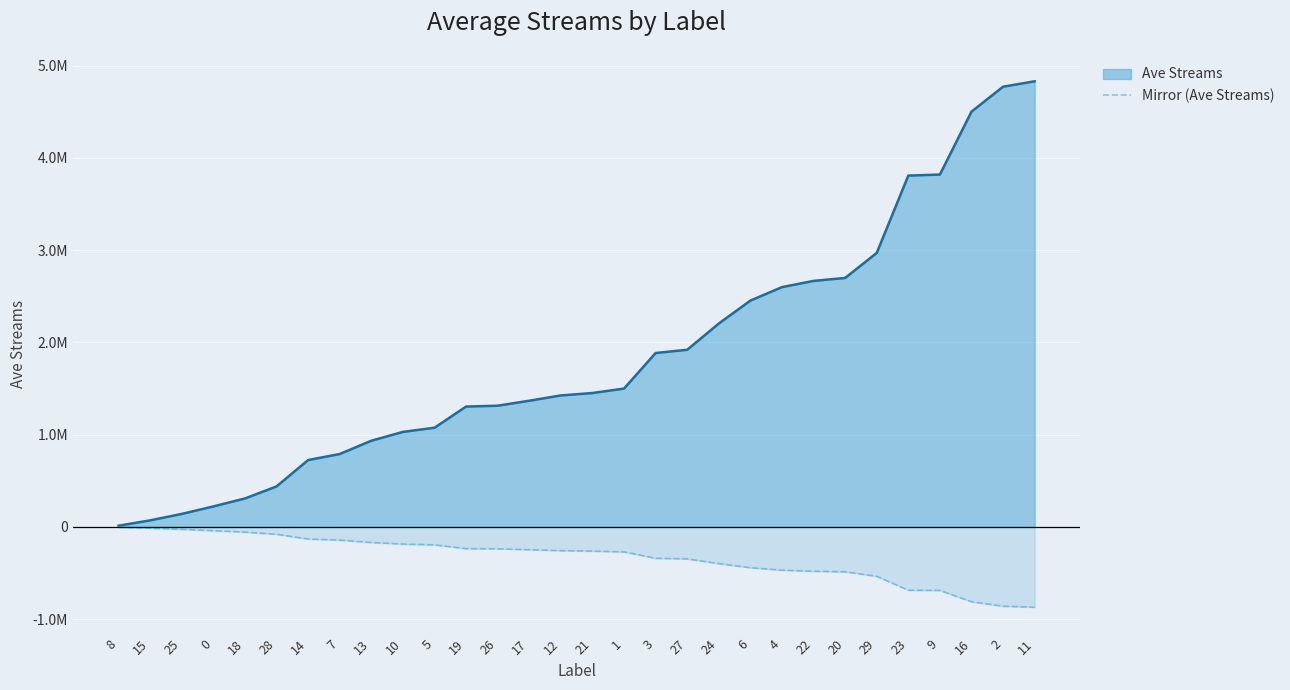

What are all the series names shown in the legend?

Ave Streams, Mirror (Ave Streams)